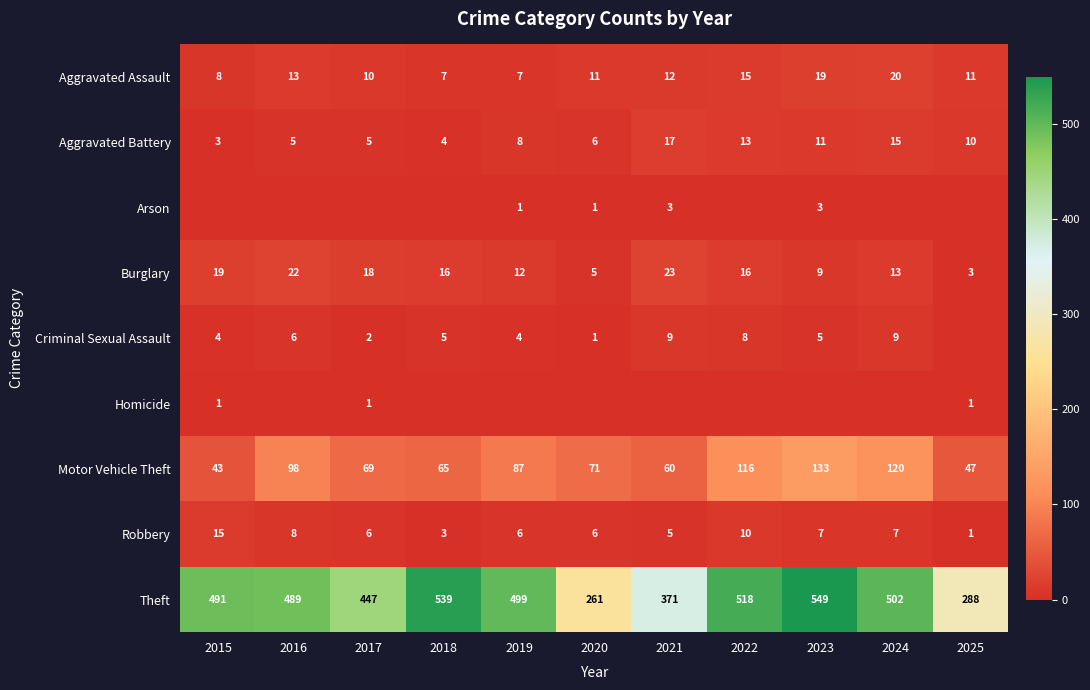

What is the difference between the Theft values at 2015 and 2022?

27